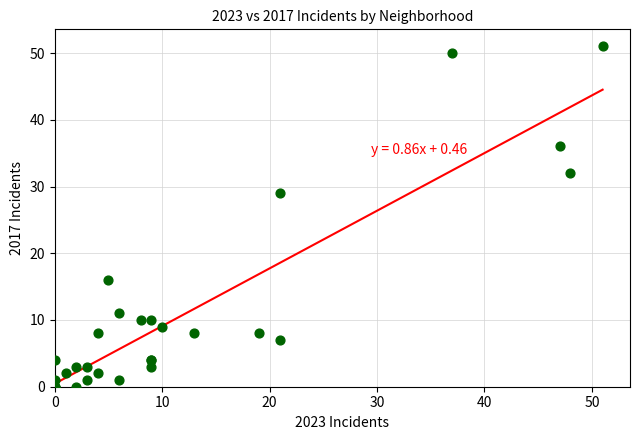

What Y value in the scatter plot is closest to 25?

29